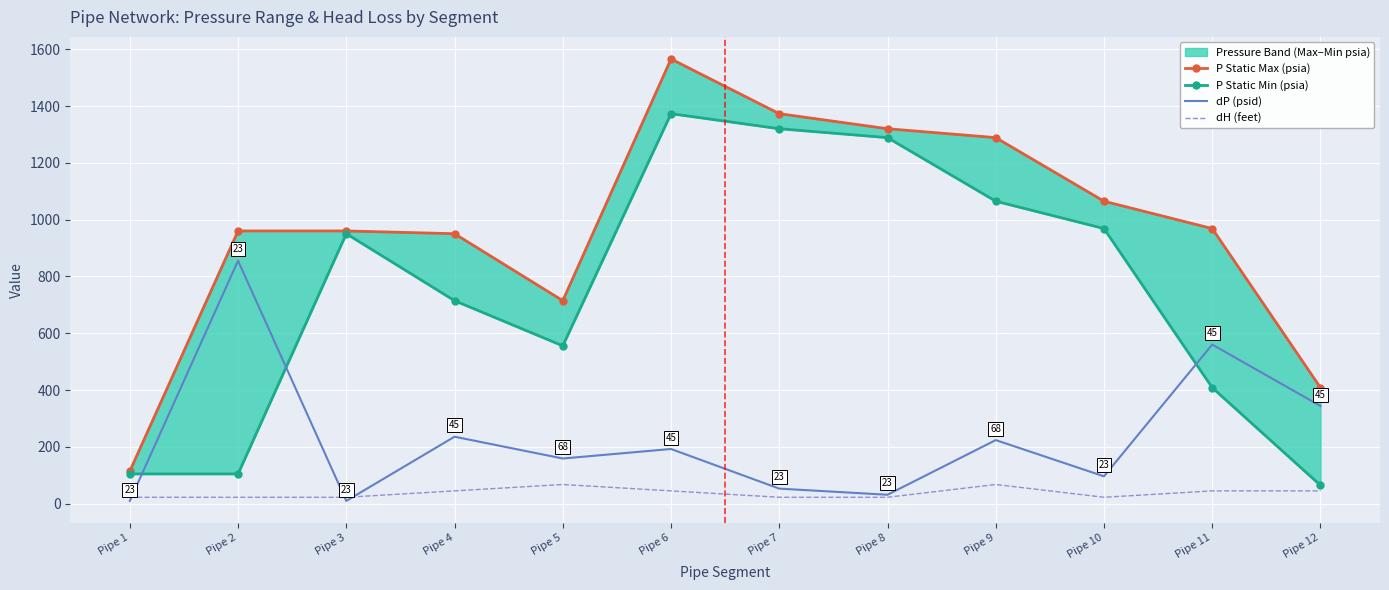

What is the difference between the second highest and minimum values in the P Static Max (psia) series?

1258.6